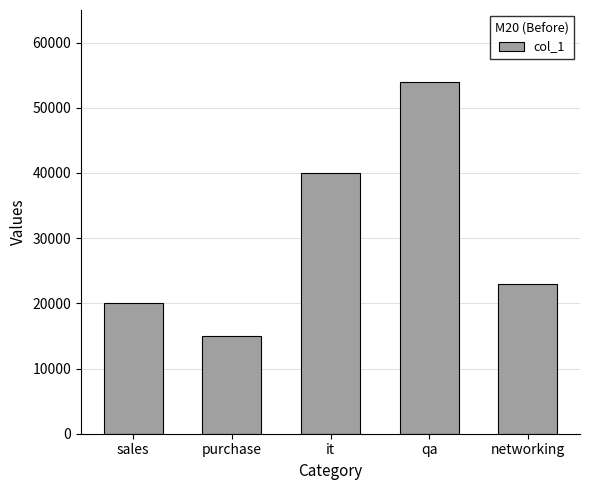

What is the difference between the second highest and minimum values?

25000